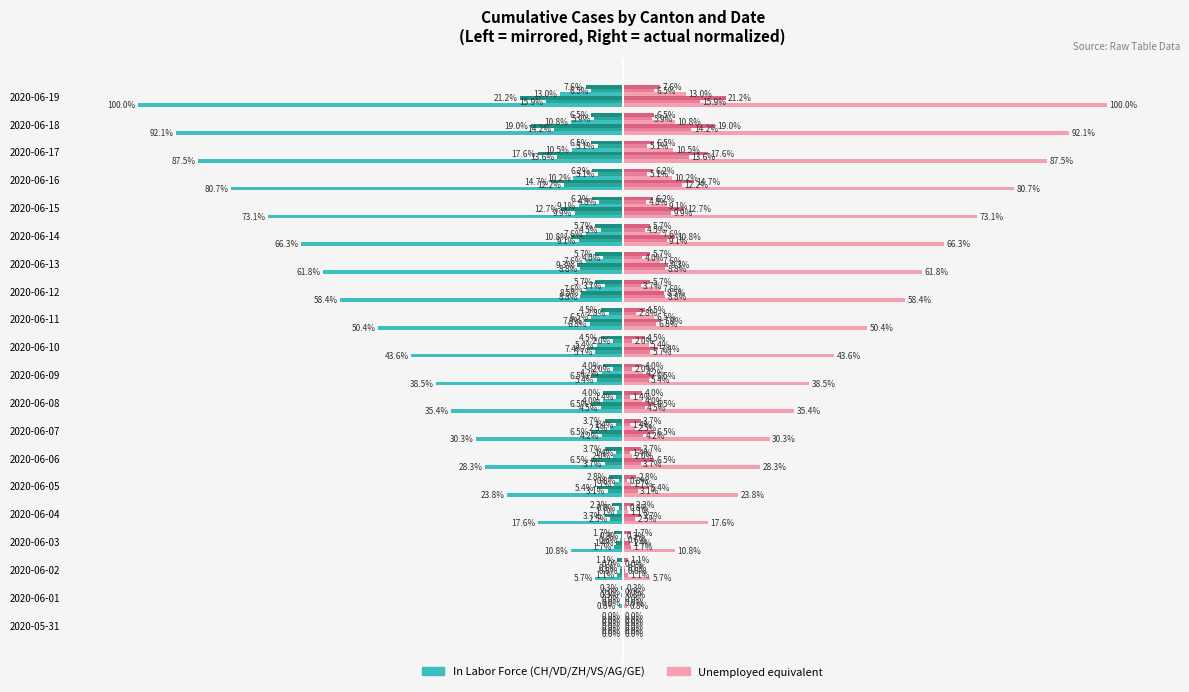

Reading left to right, transcribe all the data shown in this chart.

CH: 2020-05-31=0.0	2020-06-01=-0.8	2020-06-02=-5.7	2020-06-03=-10.8	2020-06-04=-17.6	2020-06-05=-23.8	2020-06-06=-28.3	2020-06-07=-30.3	2020-06-08=-35.4	2020-06-09=-38.5	2020-06-10=-43.6	2020-06-11=-50.4	2020-06-12=-58.4	2020-06-13=-61.8	2020-06-14=-66.3	2020-06-15=-73.1	2020-06-16=-80.7	2020-06-17=-87.5	2020-06-18=-92.1	2020-06-19=-100.0
VD: 2020-05-31=0.0	2020-06-01=0.0	2020-06-02=-1.1	2020-06-03=-1.7	2020-06-04=-2.5	2020-06-05=-3.1	2020-06-06=-3.7	2020-06-07=-4.2	2020-06-08=-4.5	2020-06-09=-5.4	2020-06-10=-5.7	2020-06-11=-6.8	2020-06-12=-8.8	2020-06-13=-8.8	2020-06-14=-9.1	2020-06-15=-9.9	2020-06-16=-12.2	2020-06-17=-13.6	2020-06-18=-14.2	2020-06-19=-15.9
ZH: 2020-05-31=0.0	2020-06-01=0.0	2020-06-02=-0.6	2020-06-03=-1.4	2020-06-04=-3.7	2020-06-05=-5.4	2020-06-06=-6.5	2020-06-07=-6.5	2020-06-08=-6.5	2020-06-09=-6.5	2020-06-10=-7.4	2020-06-11=-7.9	2020-06-12=-8.5	2020-06-13=-9.3	2020-06-14=-10.8	2020-06-15=-12.7	2020-06-16=-14.7	2020-06-17=-17.6	2020-06-18=-19.0	2020-06-19=-21.2
VS: 2020-05-31=0.0	2020-06-01=-0.3	2020-06-02=-0.6	2020-06-03=-0.6	2020-06-04=-1.1	2020-06-05=-1.7	2020-06-06=-2.0	2020-06-07=-2.5	2020-06-08=-4.0	2020-06-09=-4.2	2020-06-10=-5.4	2020-06-11=-6.5	2020-06-12=-7.6	2020-06-13=-7.6	2020-06-14=-7.6	2020-06-15=-9.1	2020-06-16=-10.2	2020-06-17=-10.5	2020-06-18=-10.8	2020-06-19=-13.0
AG: 2020-05-31=0.0	2020-06-01=0.0	2020-06-02=0.0	2020-06-03=-0.3	2020-06-04=-0.8	2020-06-05=-0.8	2020-06-06=-1.4	2020-06-07=-1.4	2020-06-08=-1.4	2020-06-09=-2.0	2020-06-10=-2.0	2020-06-11=-2.8	2020-06-12=-3.7	2020-06-13=-4.0	2020-06-14=-4.5	2020-06-15=-4.8	2020-06-16=-5.1	2020-06-17=-5.1	2020-06-18=-5.9	2020-06-19=-6.5
GE: 2020-05-31=0.0	2020-06-01=-0.3	2020-06-02=-1.1	2020-06-03=-1.7	2020-06-04=-2.3	2020-06-05=-2.8	2020-06-06=-3.7	2020-06-07=-3.7	2020-06-08=-4.0	2020-06-09=-4.0	2020-06-10=-4.5	2020-06-11=-4.5	2020-06-12=-5.7	2020-06-13=-5.7	2020-06-14=-5.7	2020-06-15=-6.2	2020-06-16=-6.2	2020-06-17=-6.5	2020-06-18=-6.5	2020-06-19=-7.6